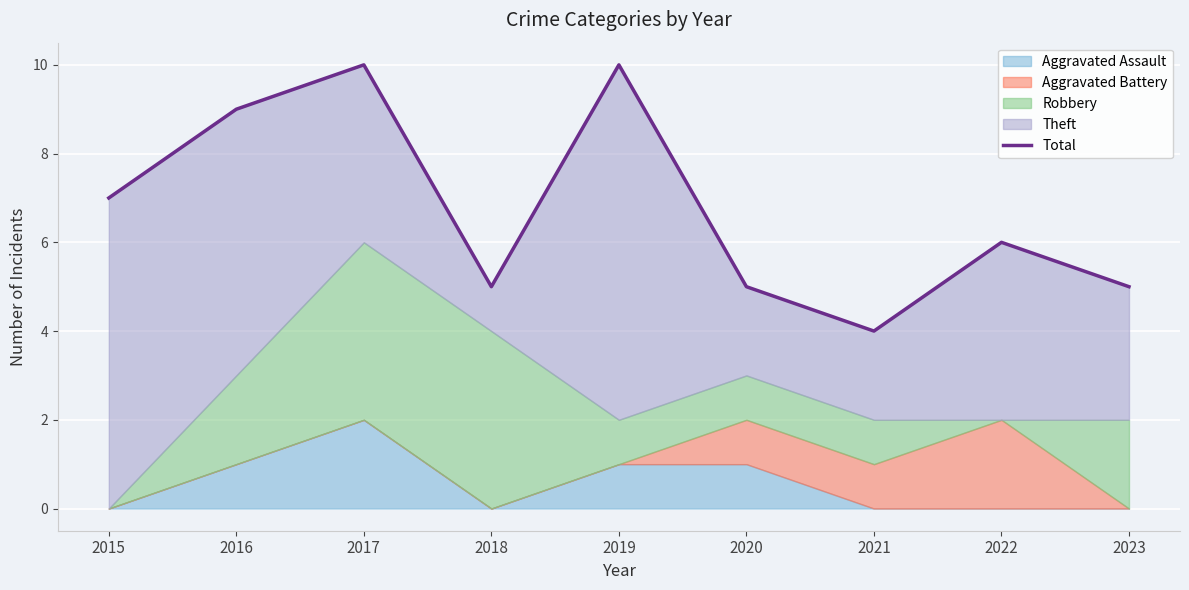

What is the value of the 9th point from the left?

5